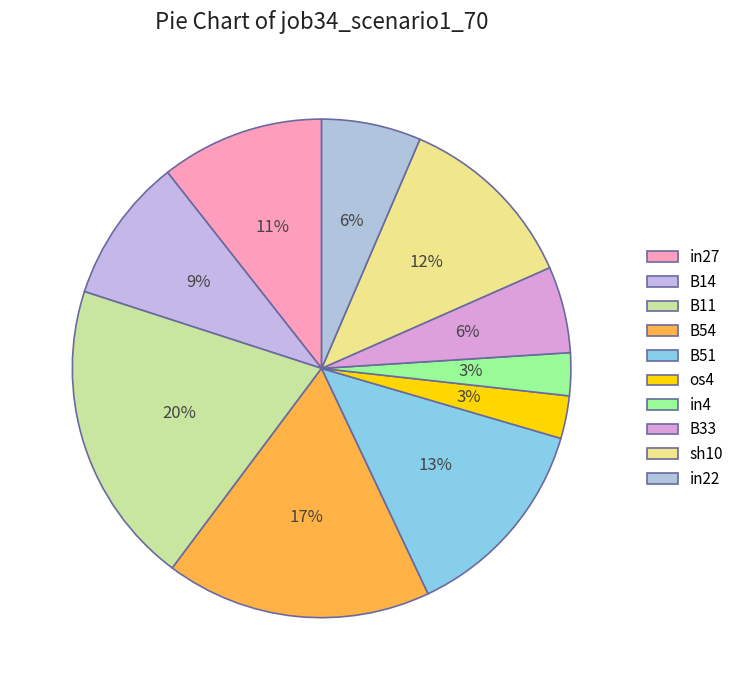

How many segments does this pie chart have?

10